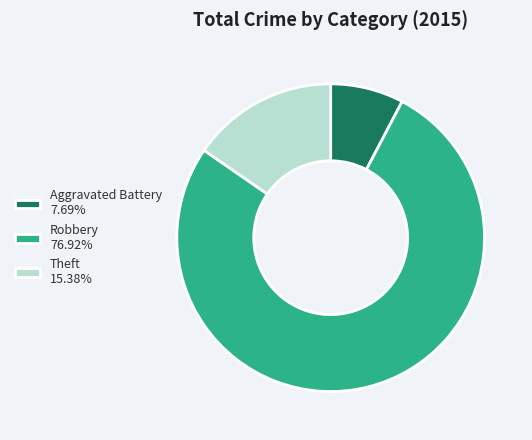

Approximately how many times larger is the value at Robbery 76.92% compared to Aggravated Battery 7.69%?

10.0